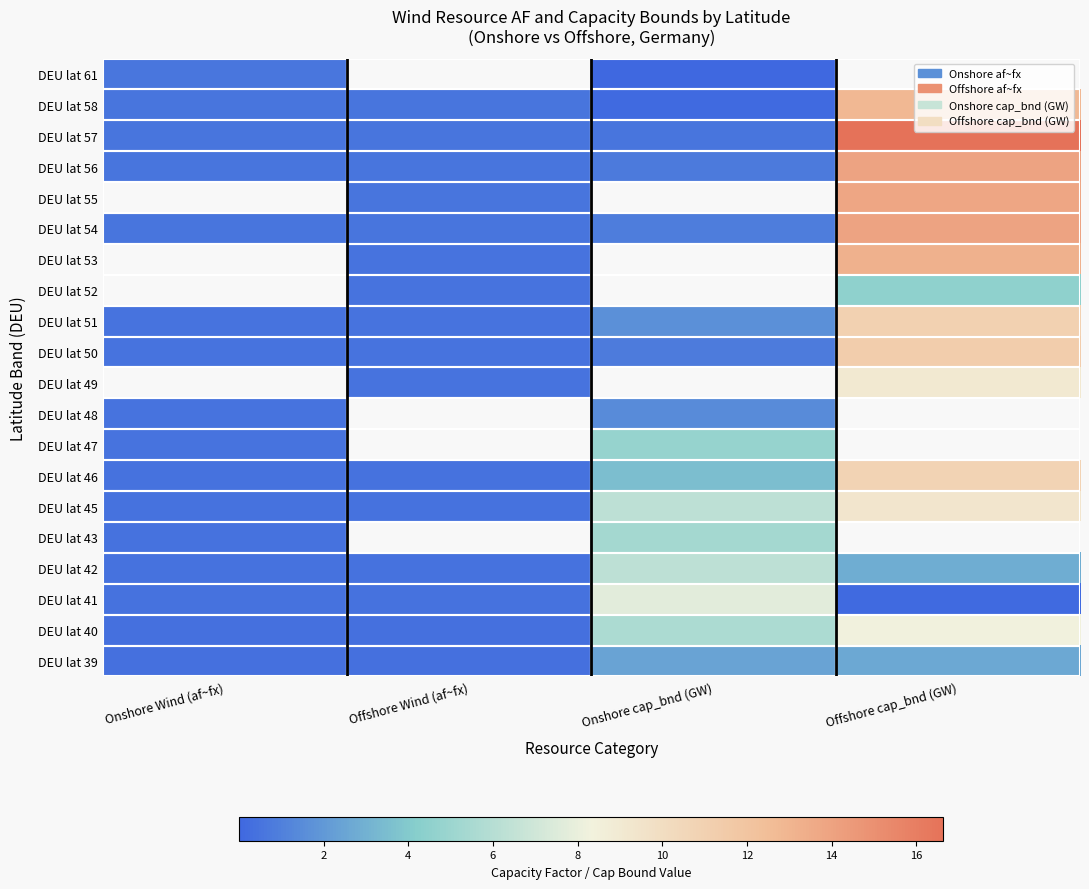

Rank the categories by DEU lat 40 value from highest to lowest.

Offshore cap_bnd (GW), Onshore cap_bnd (GW), Offshore Wind (af~fx), Onshore Wind (af~fx)